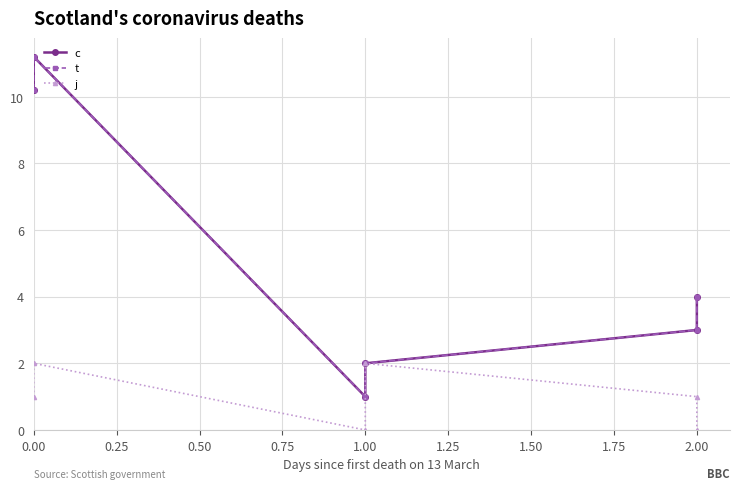

What is the approximate value of j at 0.00?

1.0